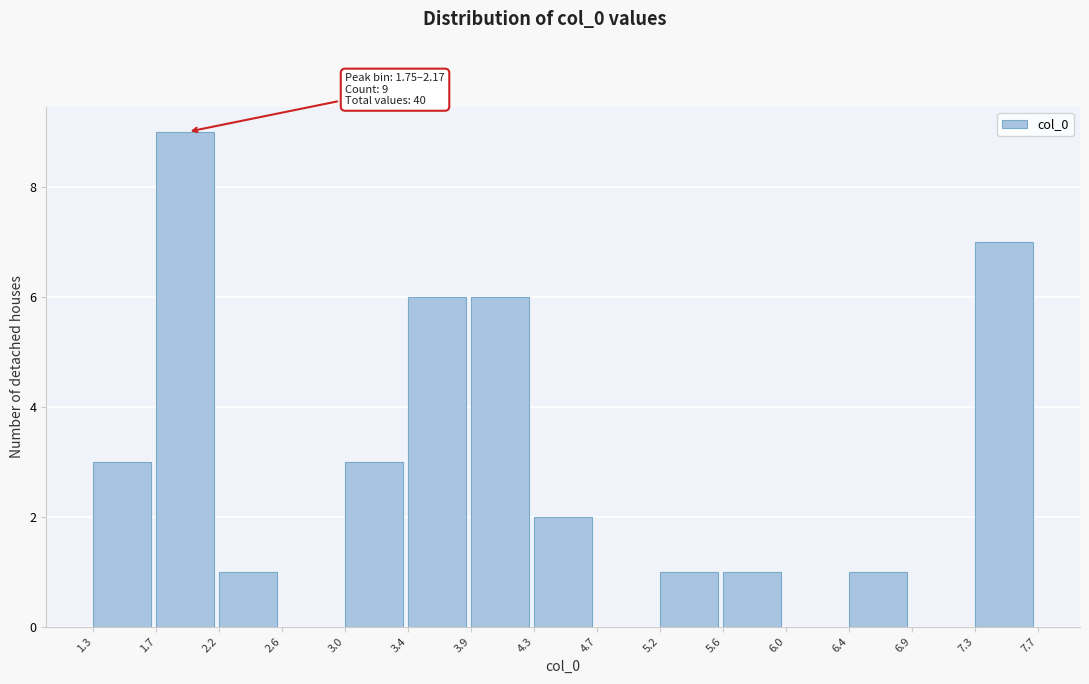

Which range on the x-axis has the tallest bar?

1.7 to 2.2